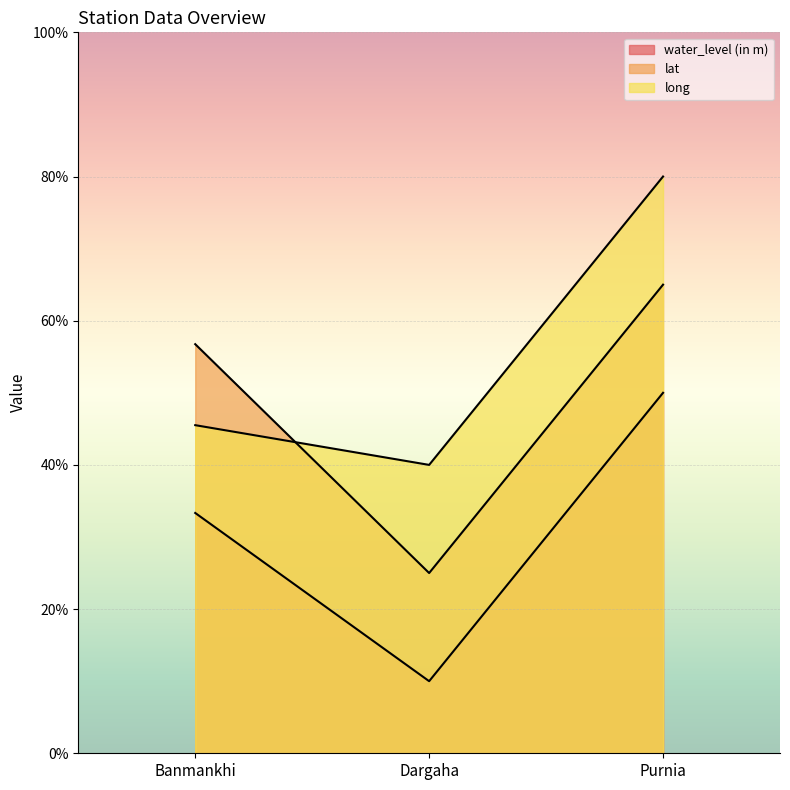

At how many categories does at least one series exceed 19?

3